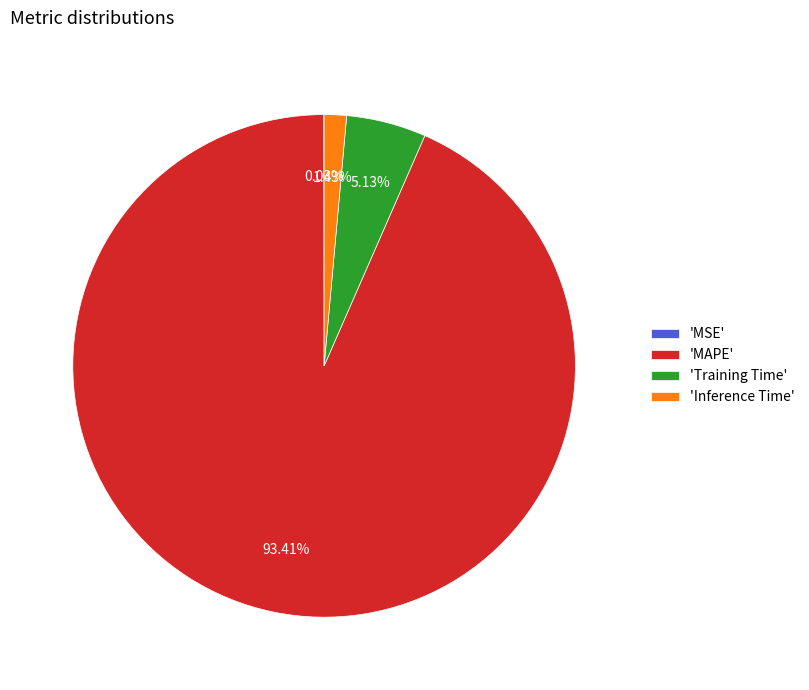

To the nearest percent, what is the average slice percentage?

25%